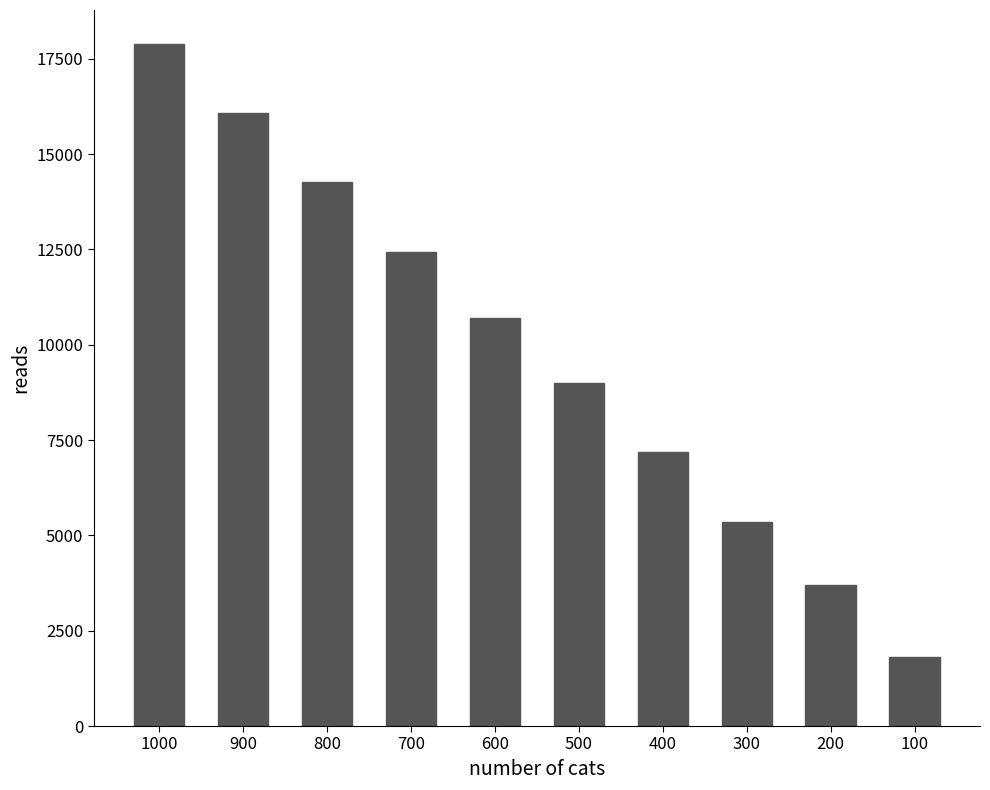

At which category does the chart reach its peak across all series?

1000